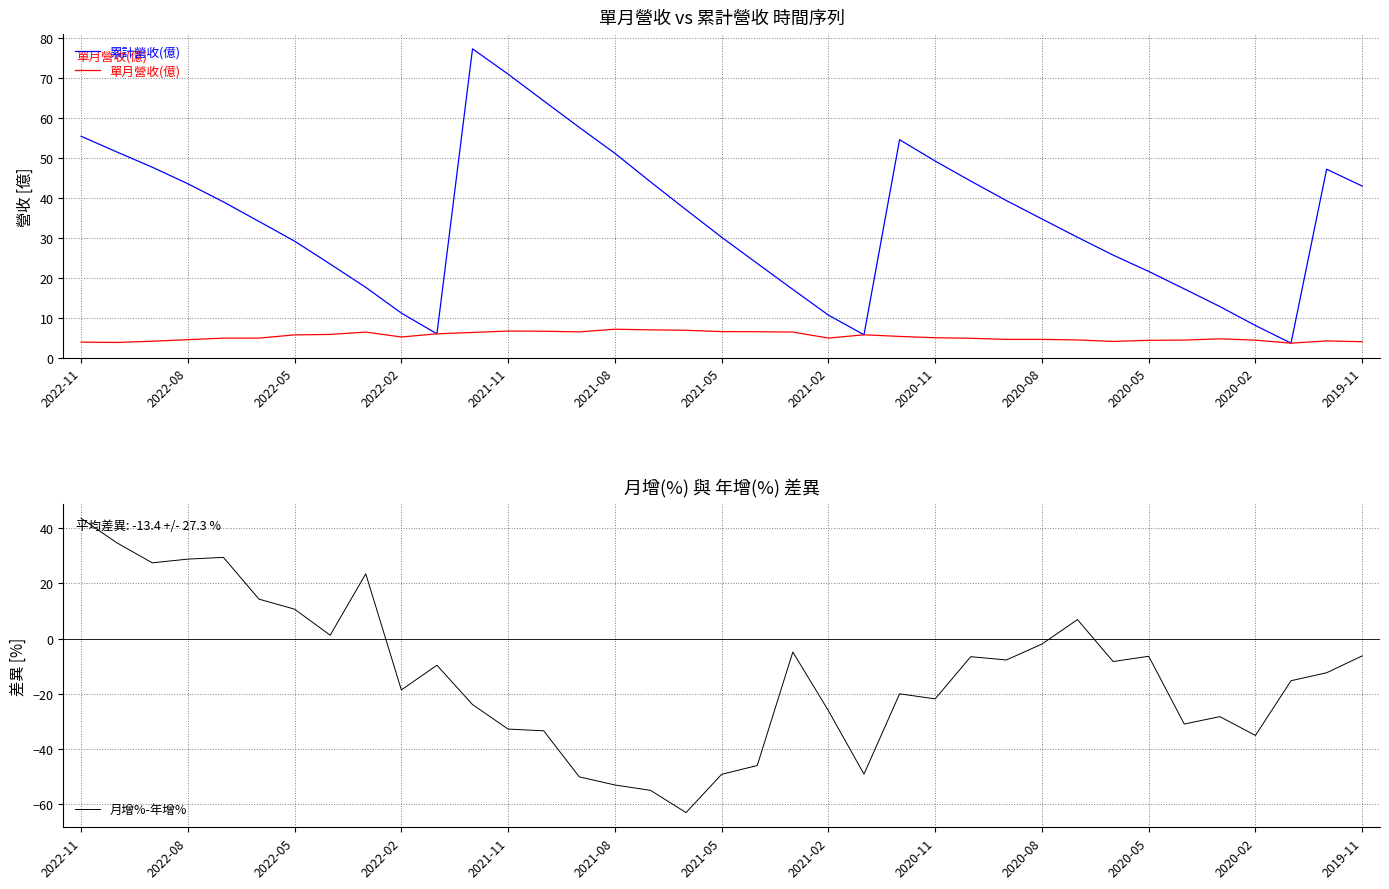

What is the approximate value of 累計營收(億) at 29?

25.7